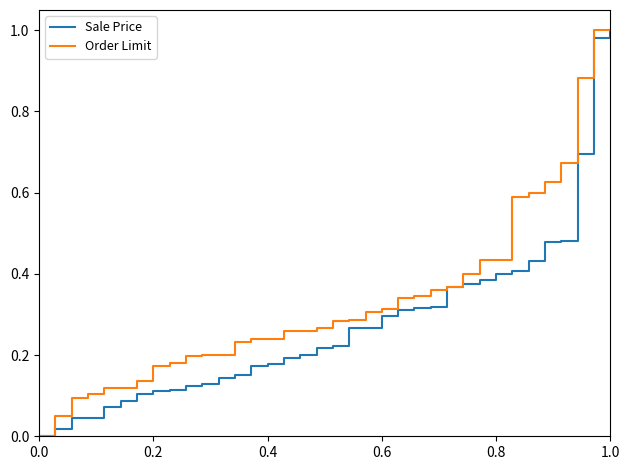

List the series in order of their overall mean, lowest first.

Sale Price, Order Limit